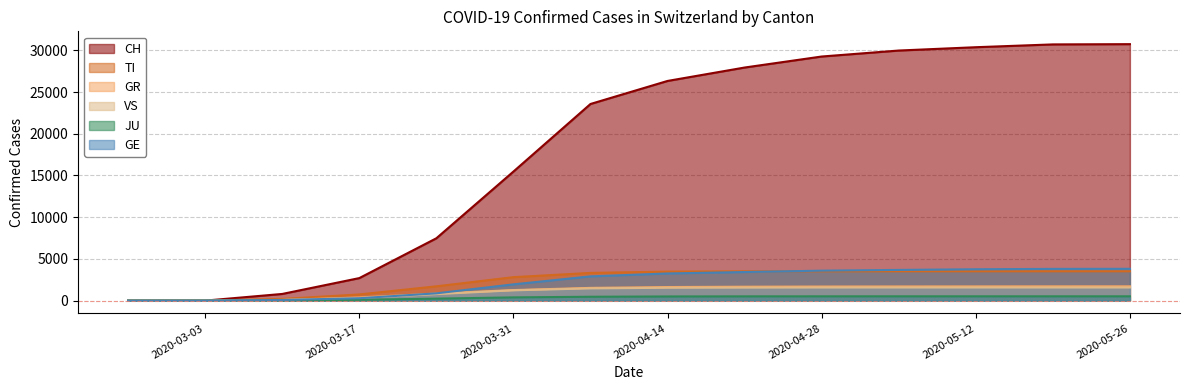

True or false: VS and JU intersect in this chart.

False